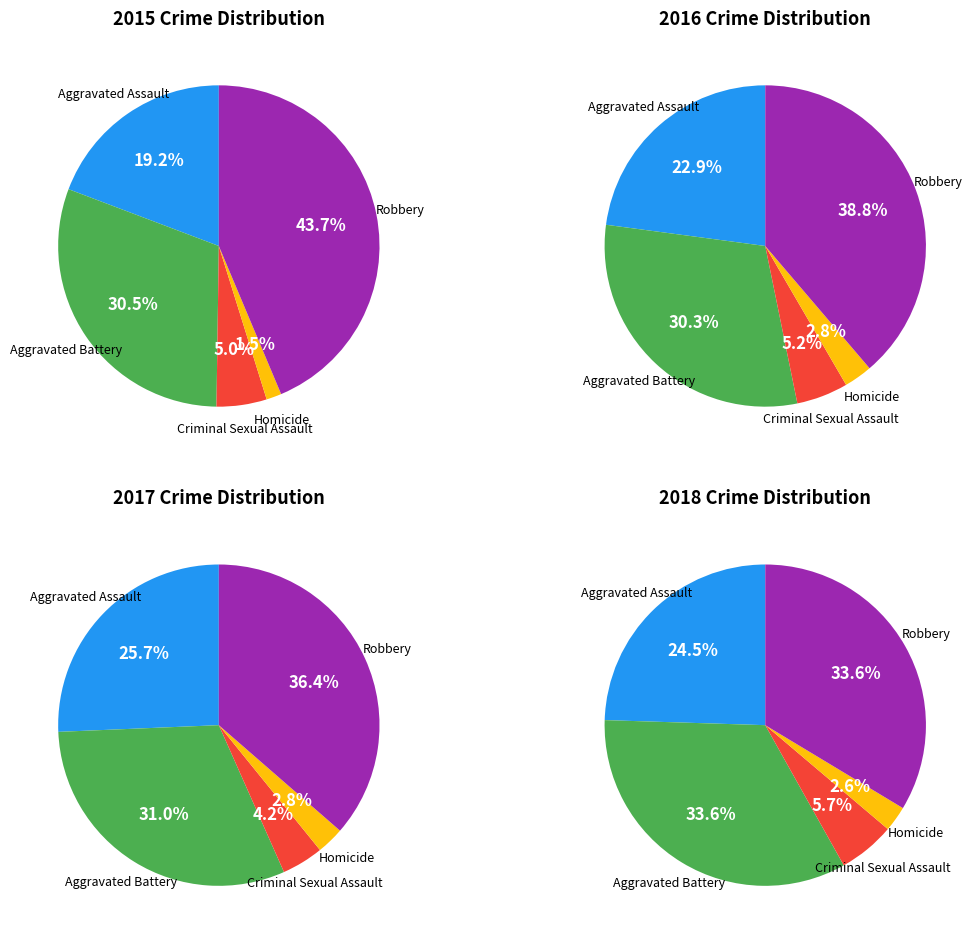

Does Aggravated Battery represent more than half of the total?

No